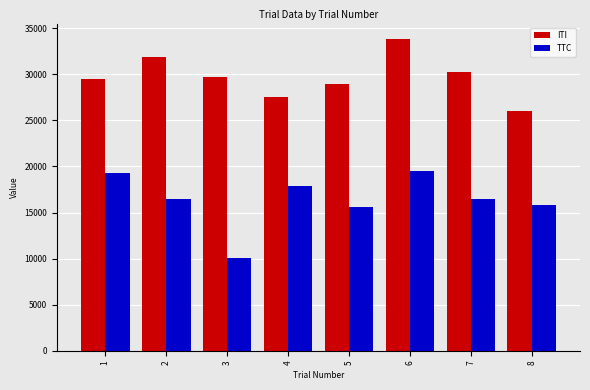

Is it true that TTC equals 27120 at 6?

False